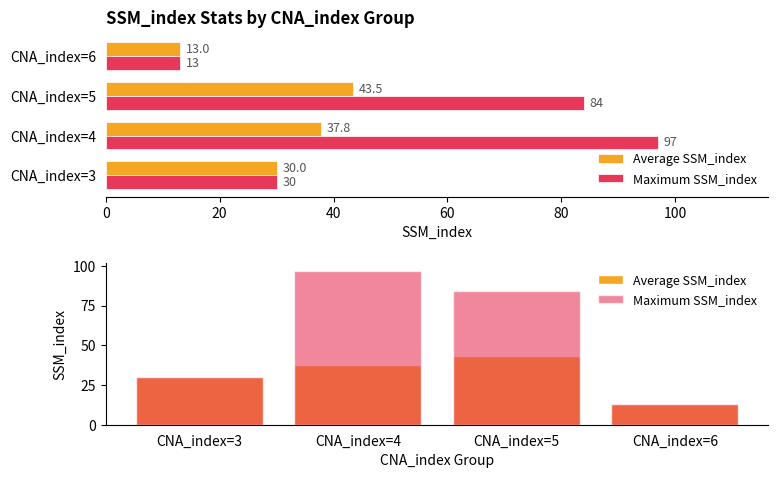

Rank the series at 40 from highest to lowest value.

Maximum SSM_index, Average SSM_index